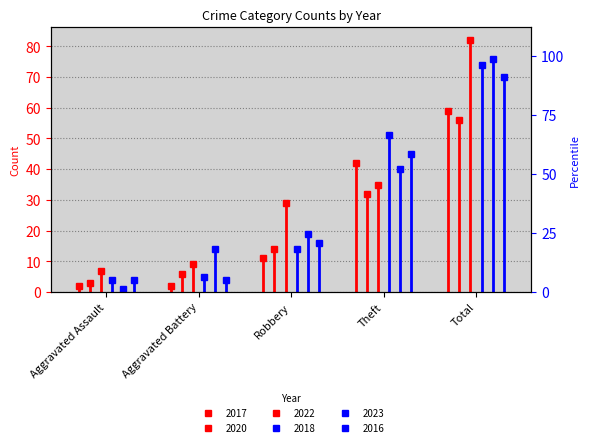

What is the label of the 2nd point from the left?

Aggravated Battery